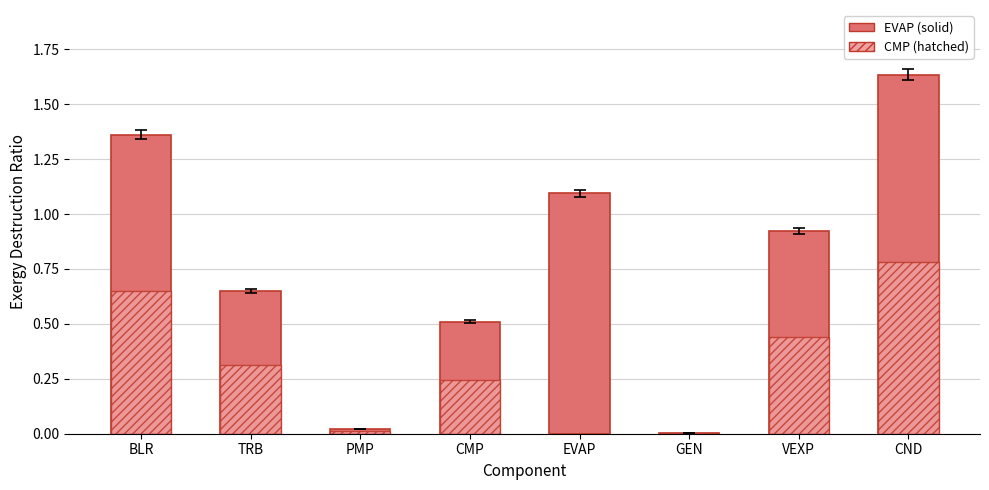

List the series in order of their overall mean, highest first.

EVAP, CMP